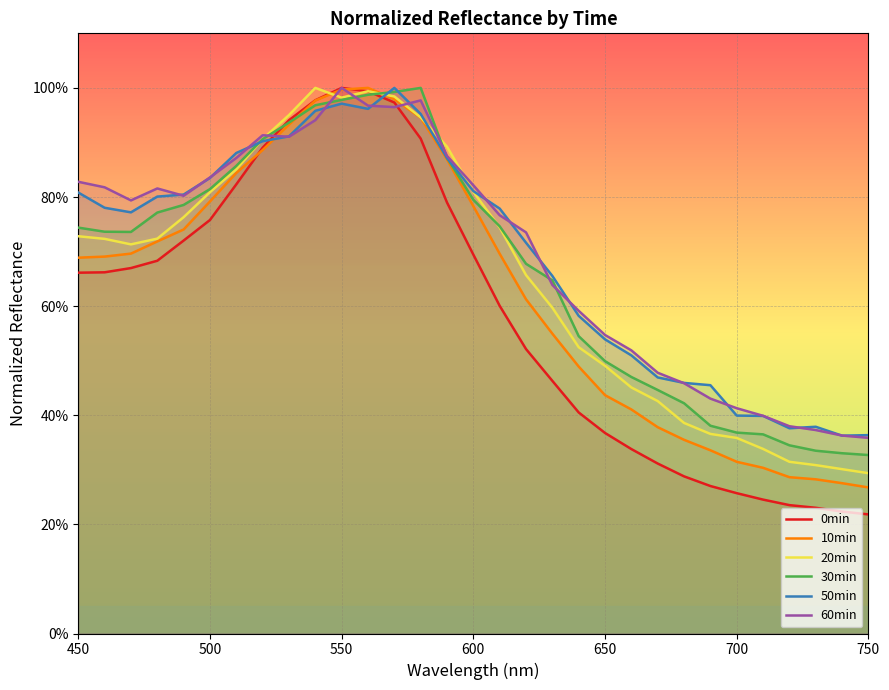

True or false: 0min and 20min cross at least once.

True